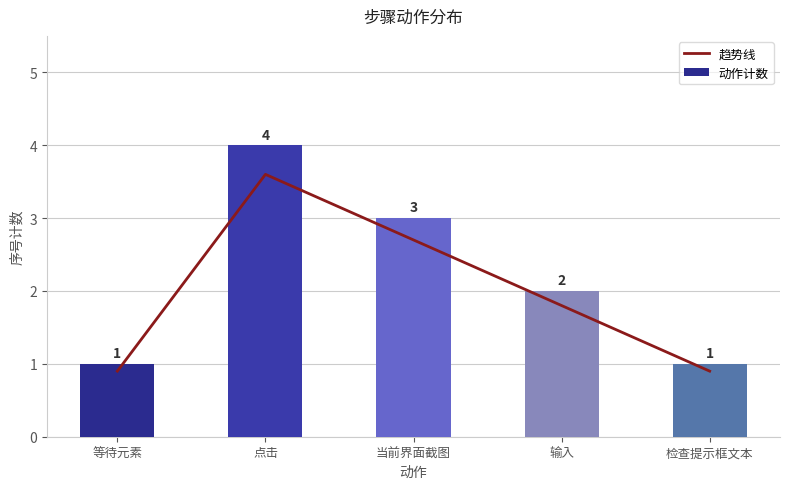

What is the sum of all 趋势线 values?

9.9